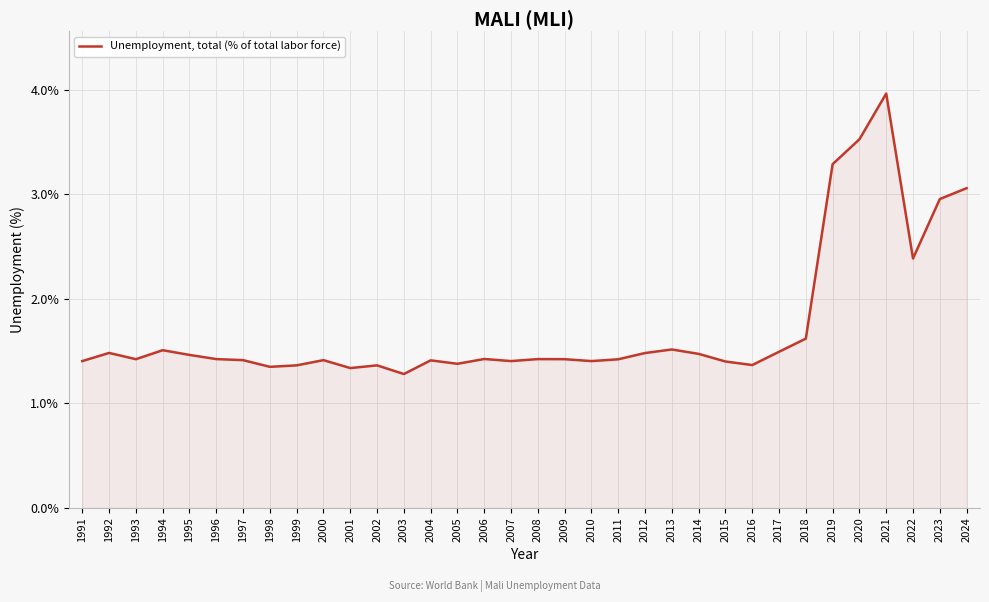

What is the smallest value displayed?

1.3